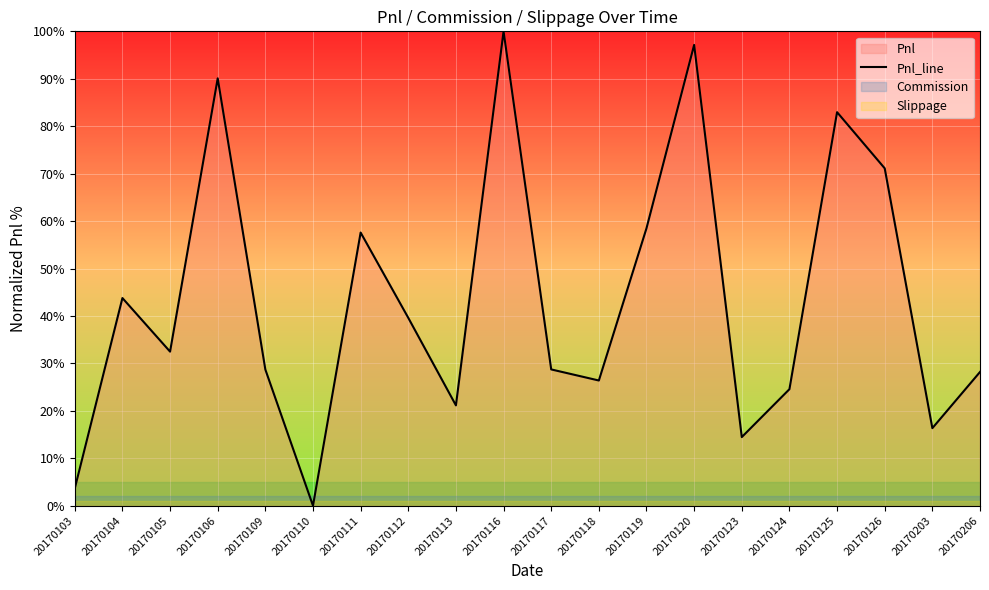

Reading left to right, what are all the values shown in this chart?

20170103=3.6	20170104=43.8	20170105=32.5	20170106=90.1	20170109=28.7	20170110=0.0	20170111=57.6	20170112=39.6	20170113=21.2	20170116=100.0	20170117=28.7	20170118=26.4	20170119=58.5	20170120=97.1	20170123=14.5	20170124=24.6	20170125=83.0	20170126=71.1	20170203=16.4	20170206=28.2